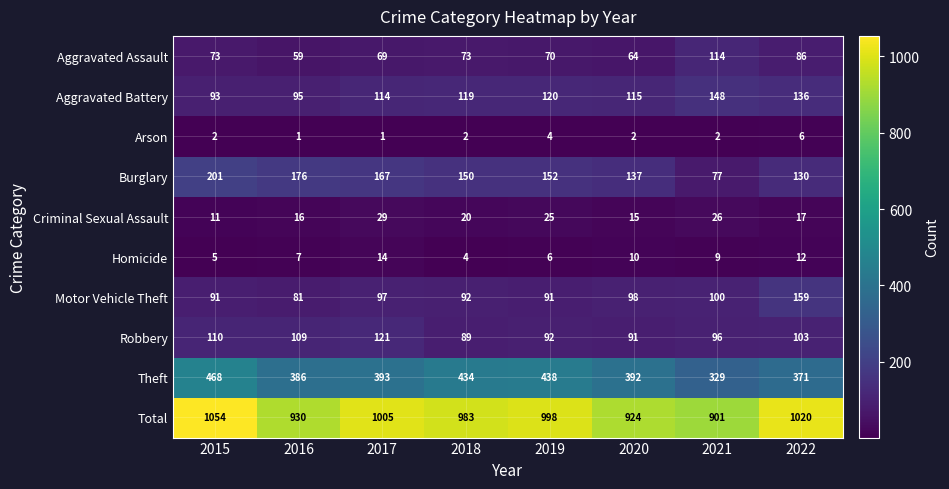

How many series are shown in this chart?

10